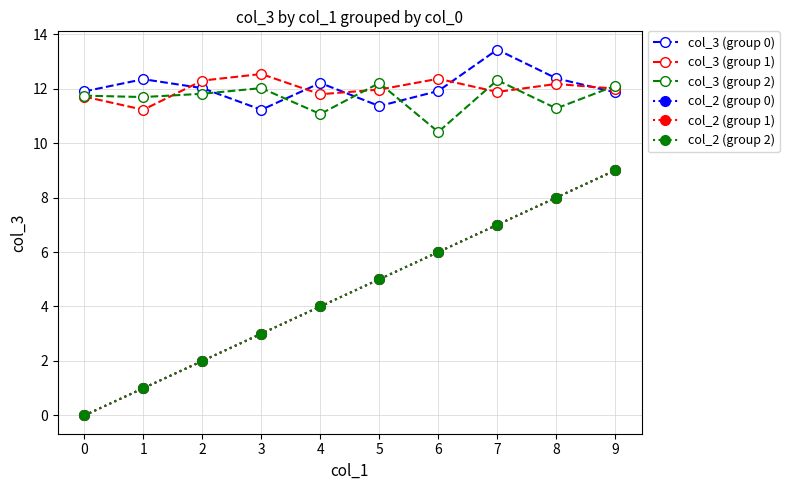

True or false: col_3 (group 1) has a value of 7.7 at 1.

False